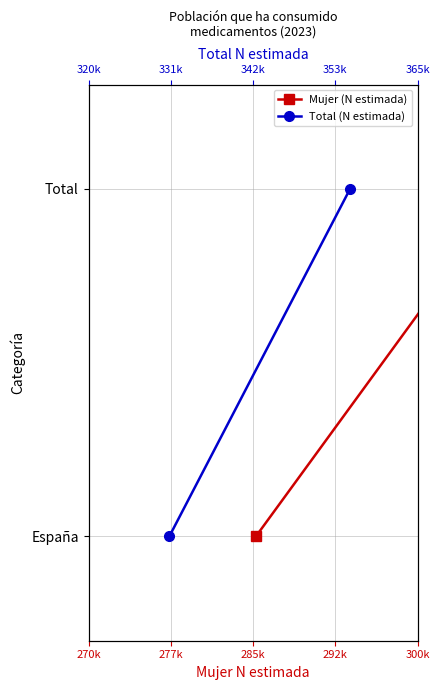

How many lines are shown in the chart?

2